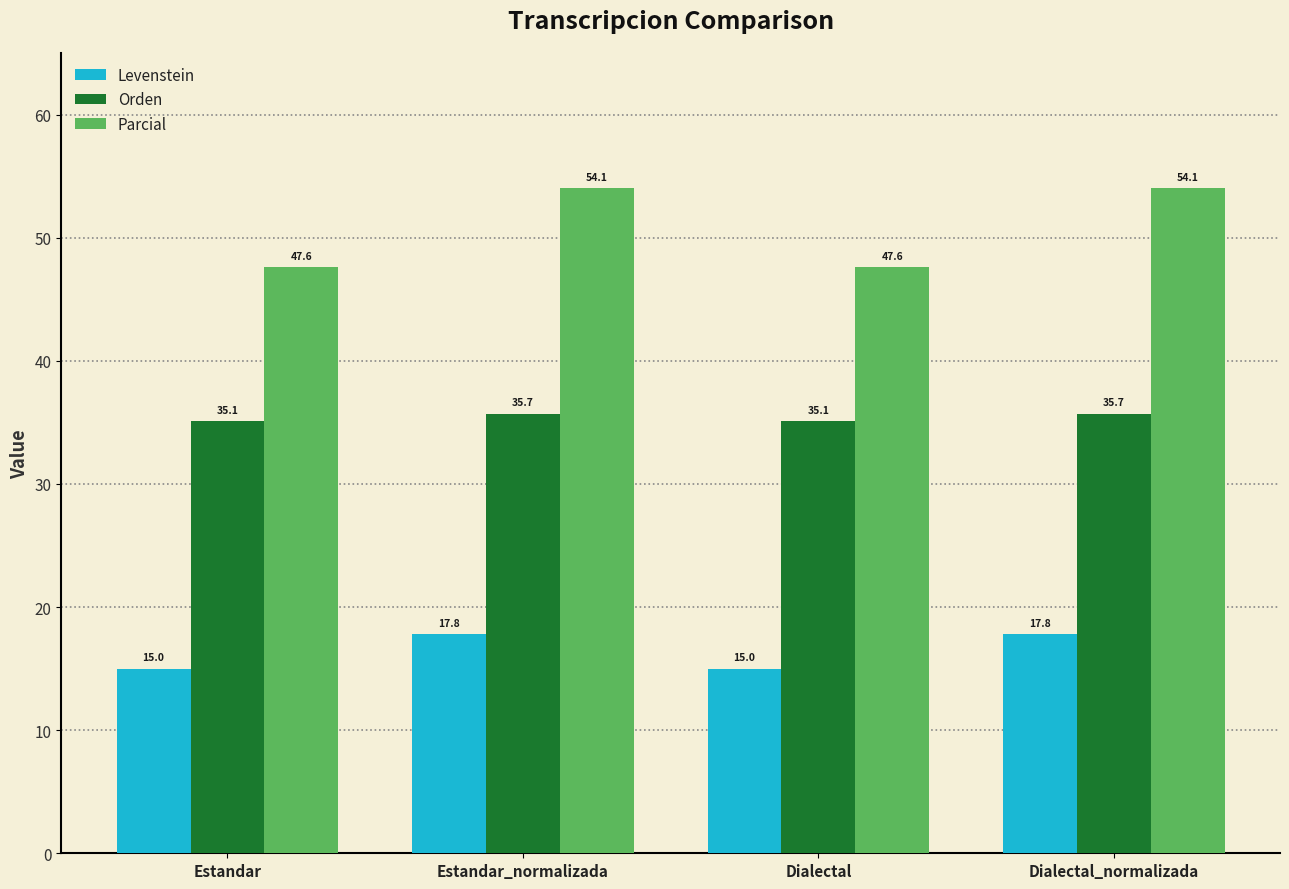

What is the sum of all Orden values?

141.6